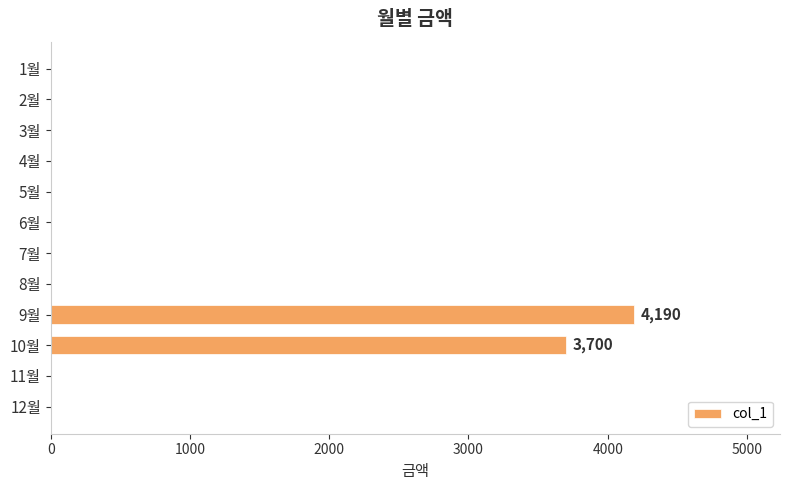

Reading top to bottom, list all the values displayed in this chart.

1월=0	2월=0	3월=0	4월=0	5월=0	6월=0	7월=0	8월=0	9월=4190	10월=3700	11월=0	12월=0